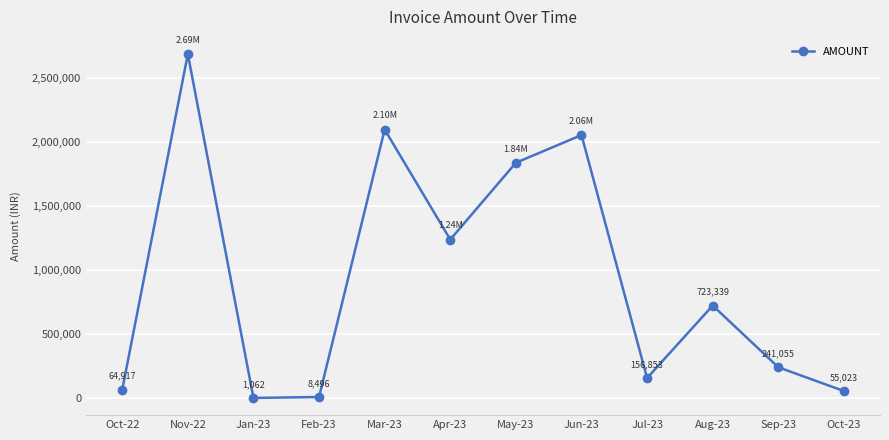

Where does the data first go above 723339?

Nov-22